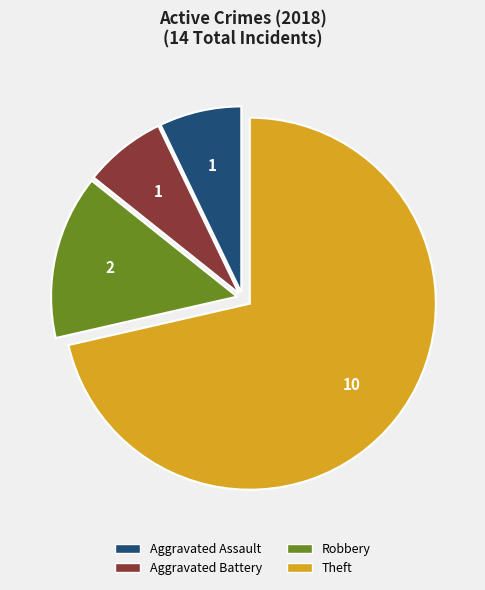

Approximately how many times larger is the value at Theft compared to Robbery?

5.0